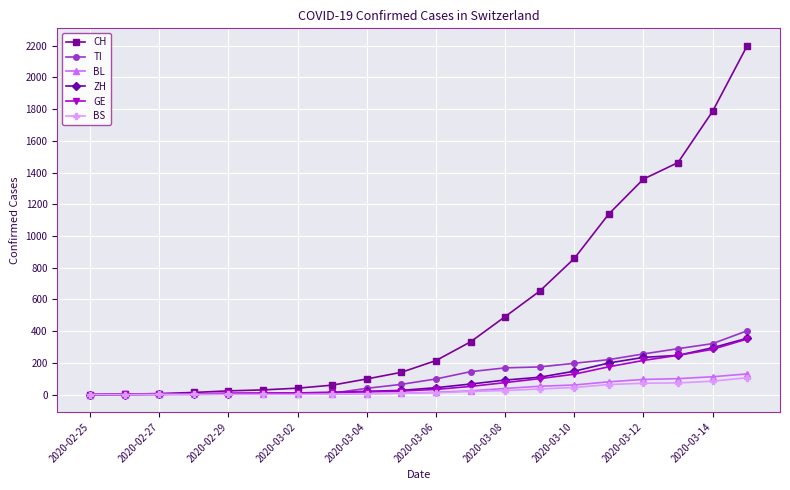

Which series has the widest spread of values?

CH